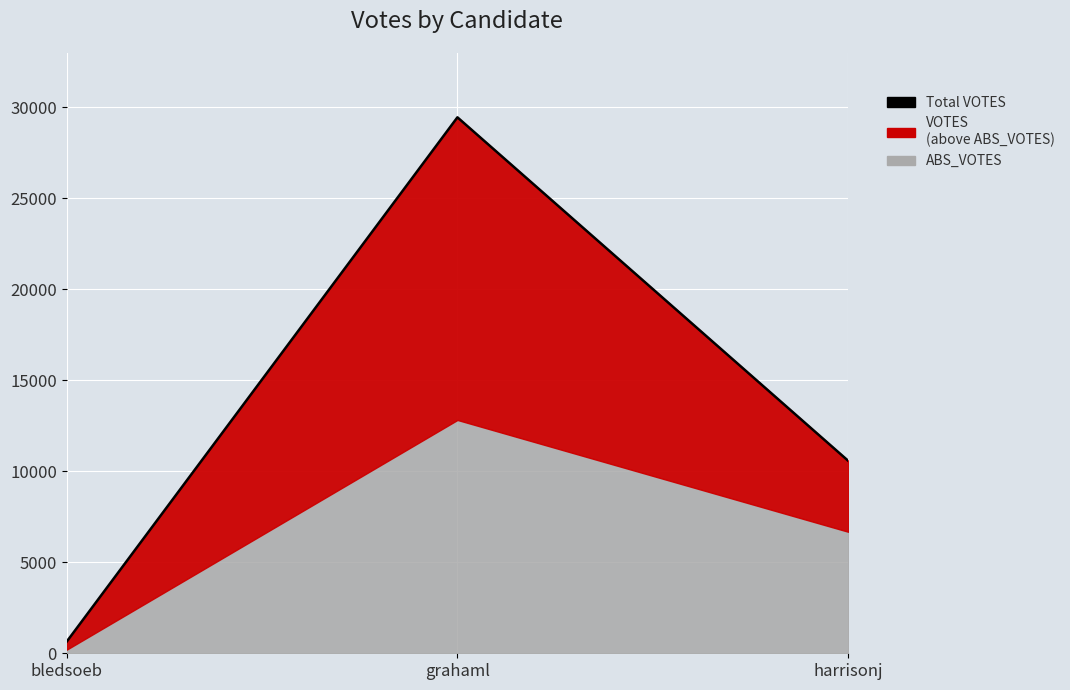

What is the sum of all values?

40663